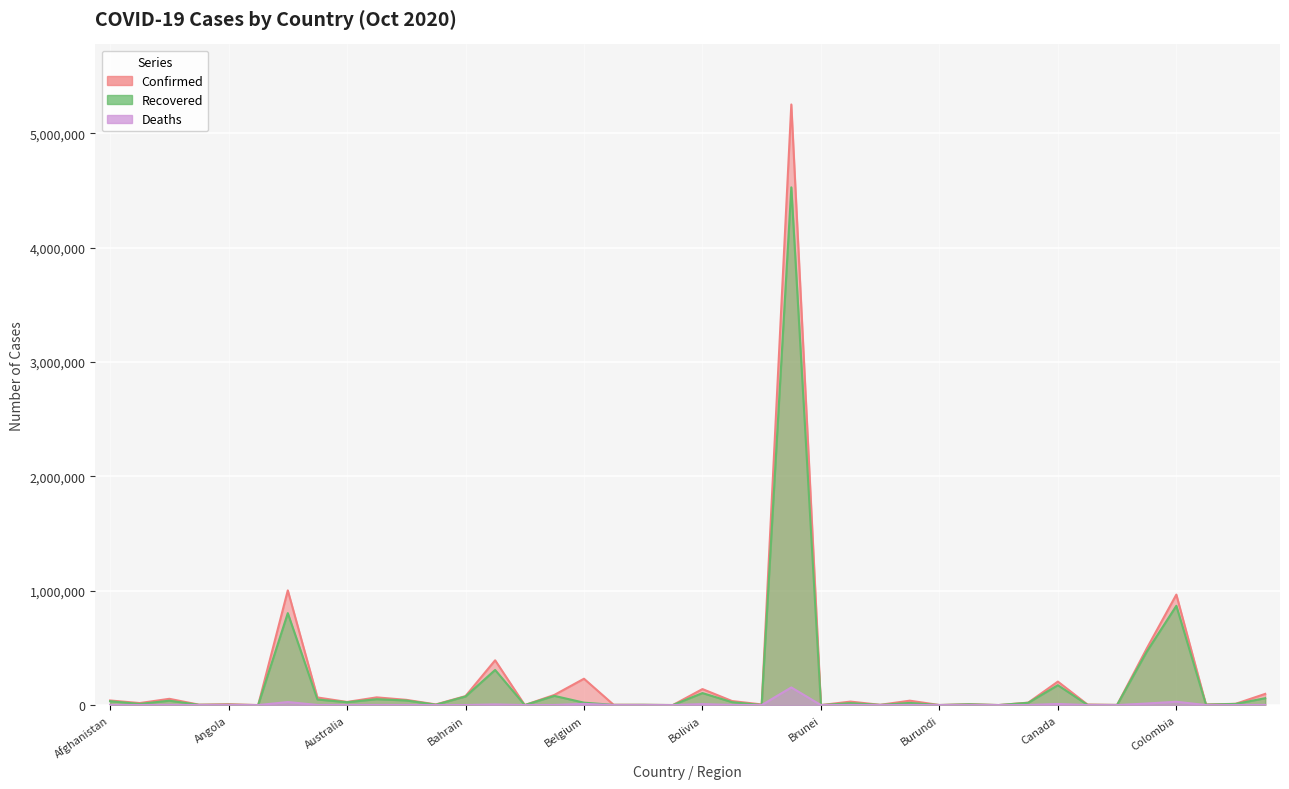

What is the maximum value shown in the chart?

5250727